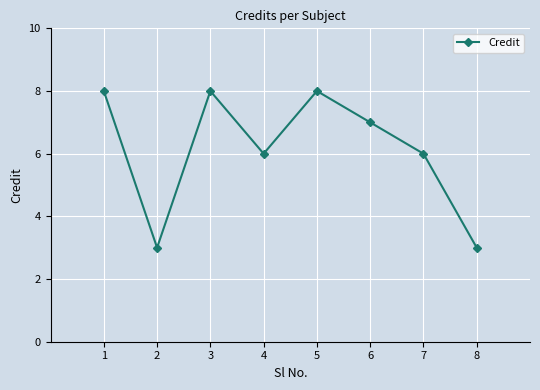

How many values are between 6 and 8?

6